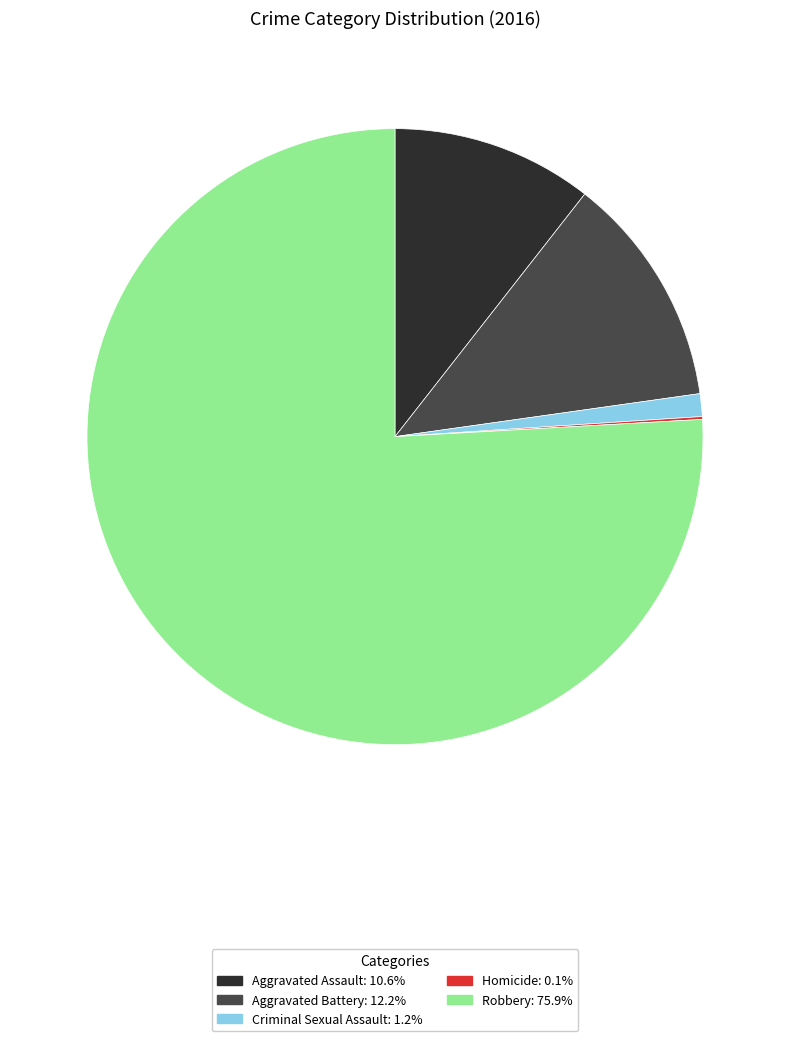

What is the majority slice?

Robbery